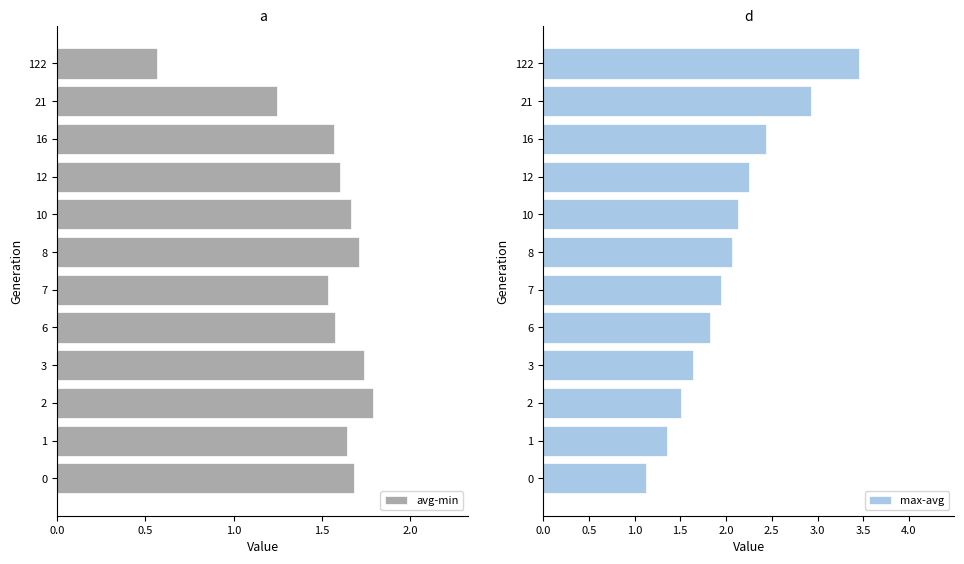

At 0.0, list the series in order from largest to smallest.

avg-min, max-avg